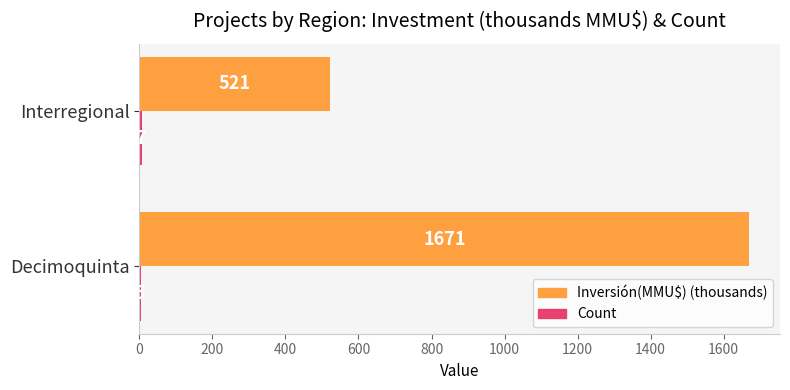

Which series changed the most between Decimoquinta and Interregional?

Inversión(MMU$) (thousands)